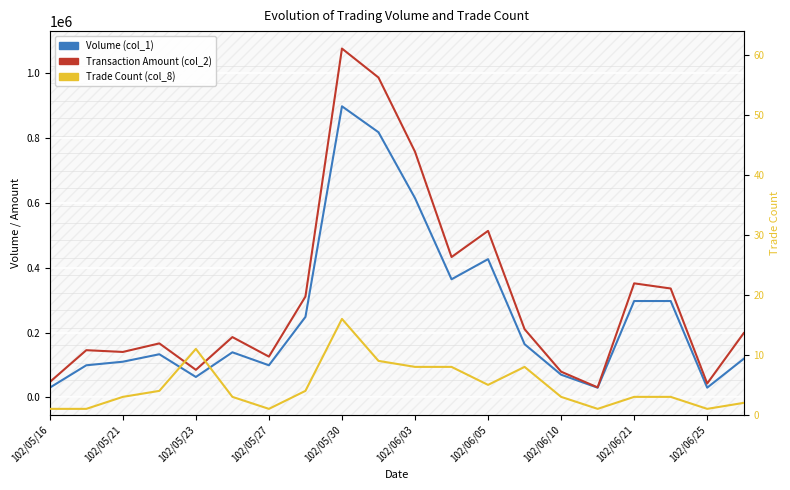

True or false: Transaction Amount (col_2) and Trade Count (col_8) cross at least once.

False